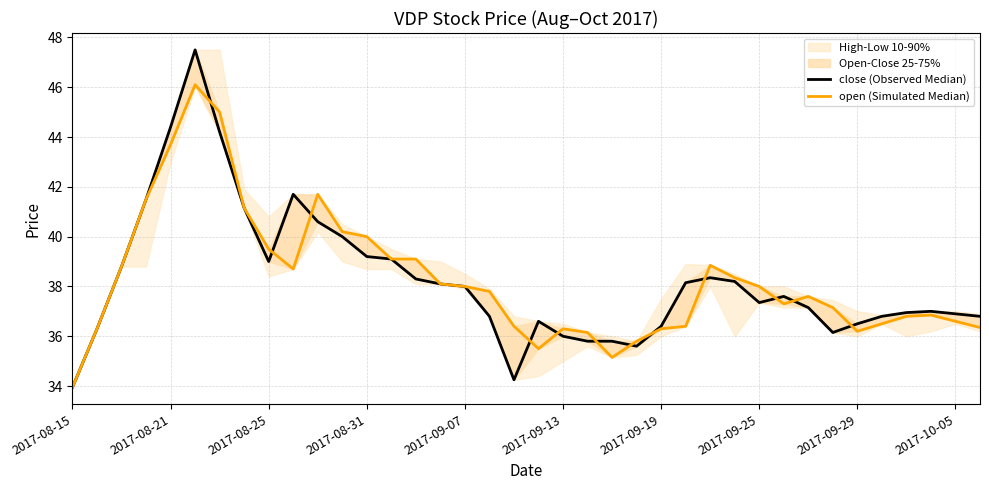

At how many categories does at least one series exceed 37?

23